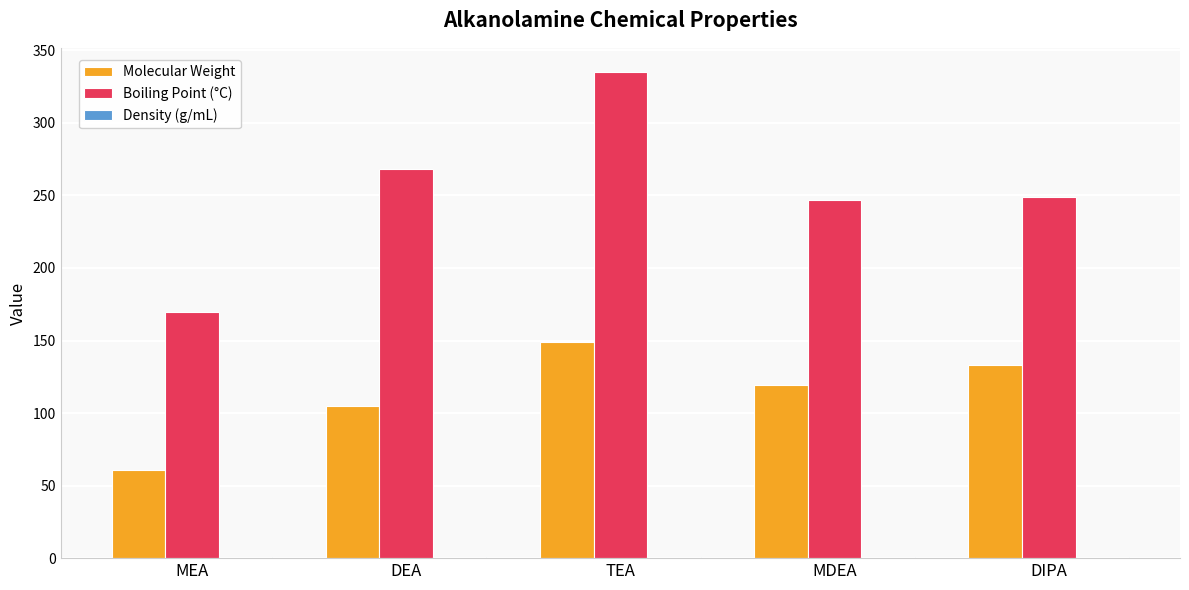

What is the maximum value shown in the chart?

335.0